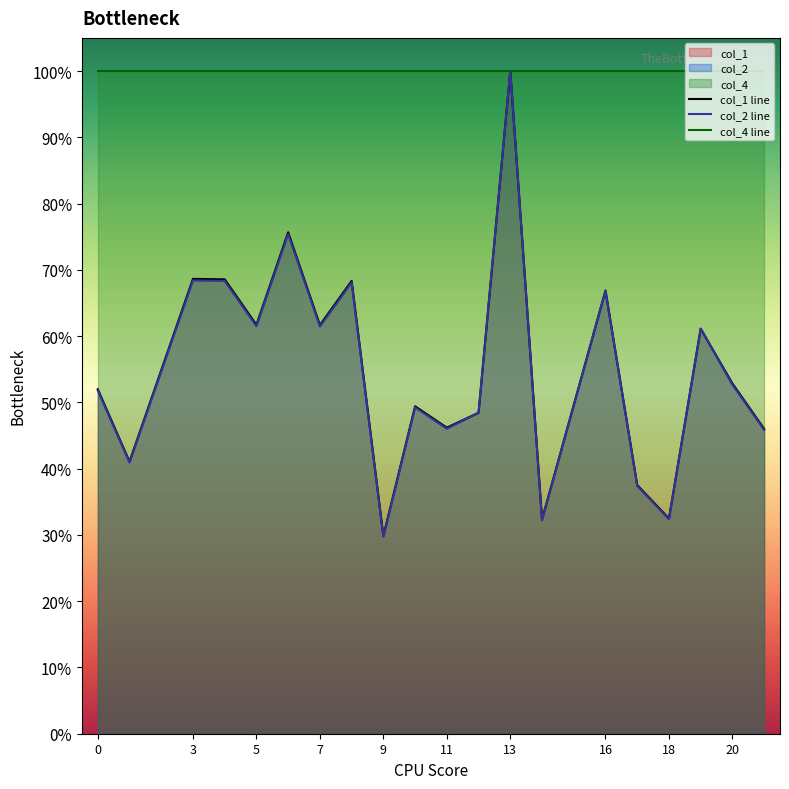

In col_2 line, how many points are lower than both neighbors (excluding endpoints)?

7